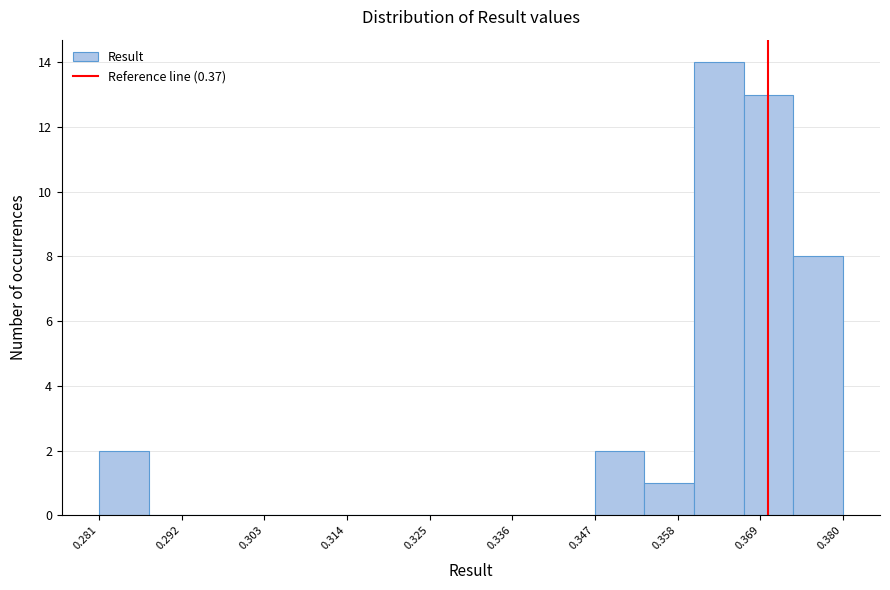

Around what value on the x-axis is the tallest bar? Give the approximate position of its centre, as read against the axis.

0.364